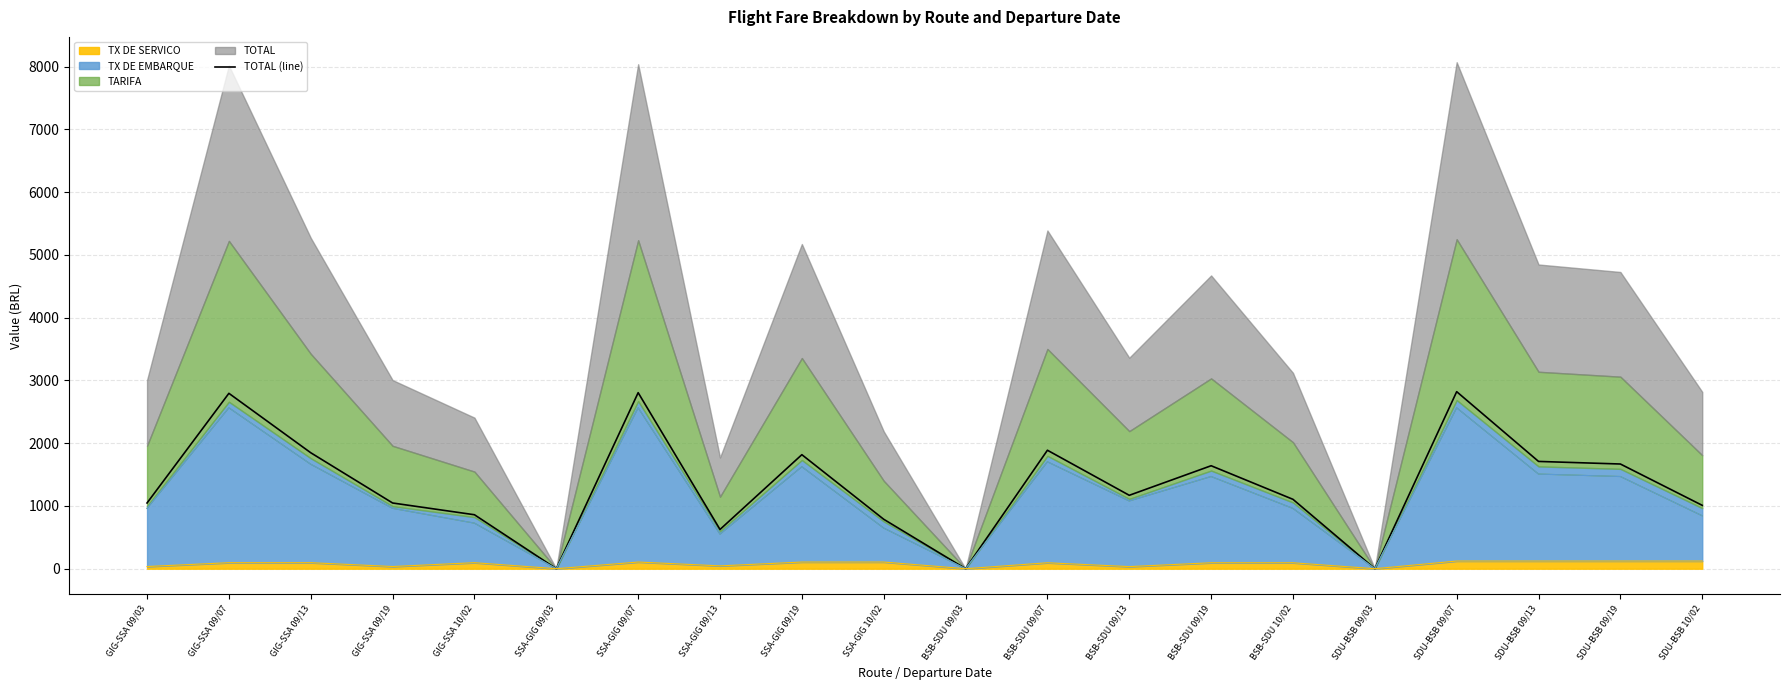

What is the label of the 9th point from the right?

BSB-SDU 09/07